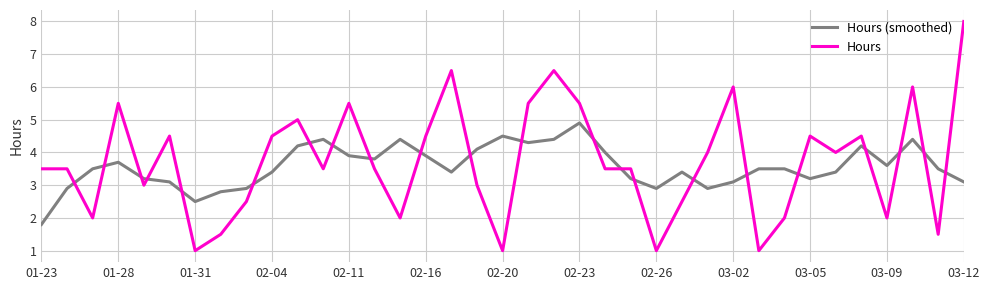

What is the maximum value for Hours?

8.0